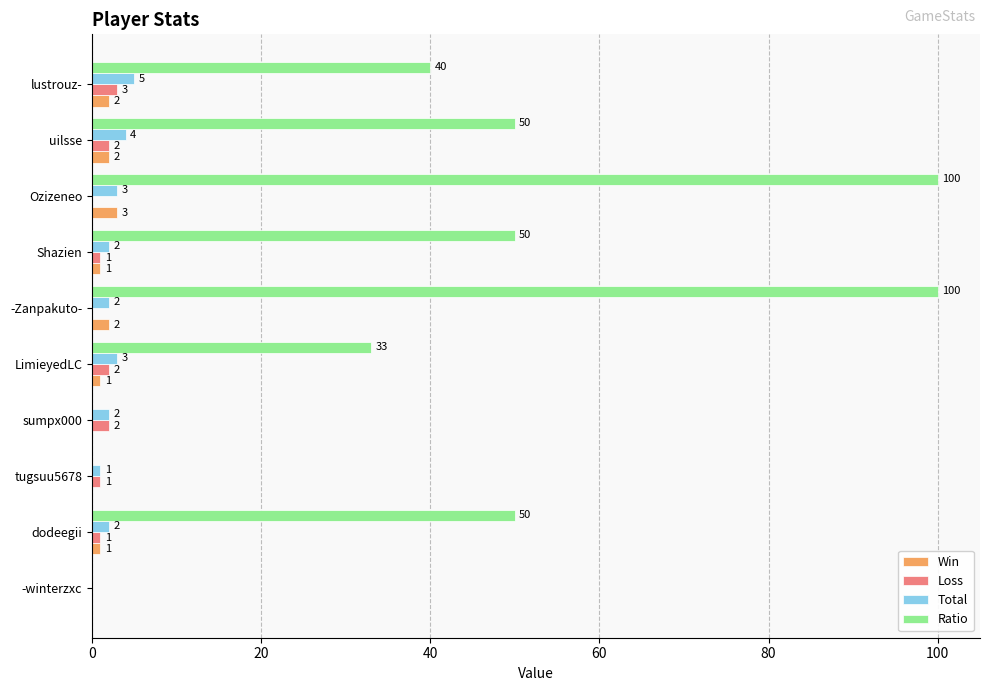

Is the value of Loss at -Zanpakuto- greater than the value of Win at -Zanpakuto-?

No